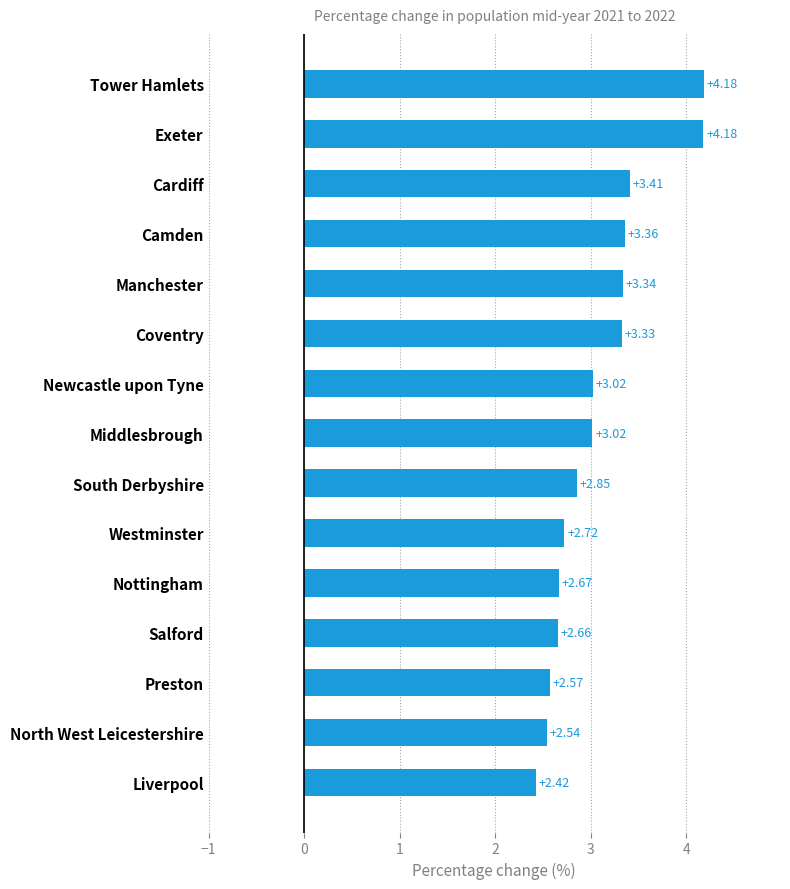

What is the difference between the values at North West Leicestershire and Exeter?

1.6